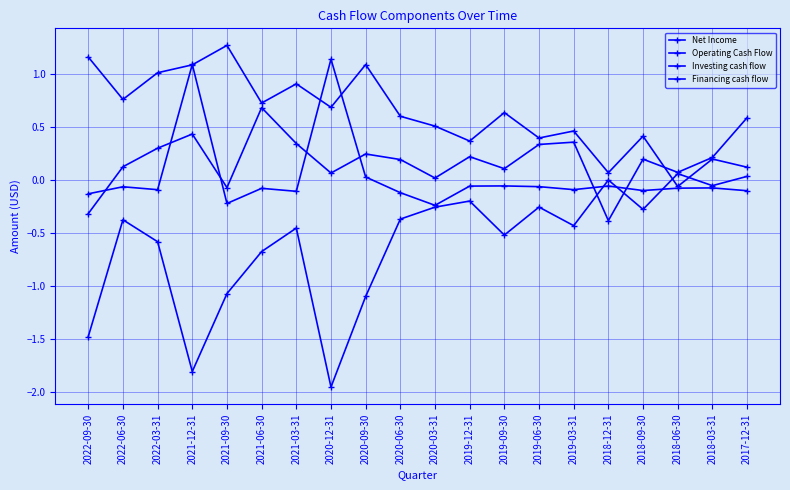

Is it true that Financing cash flow equals -0.1 at 2020-06-30?

True